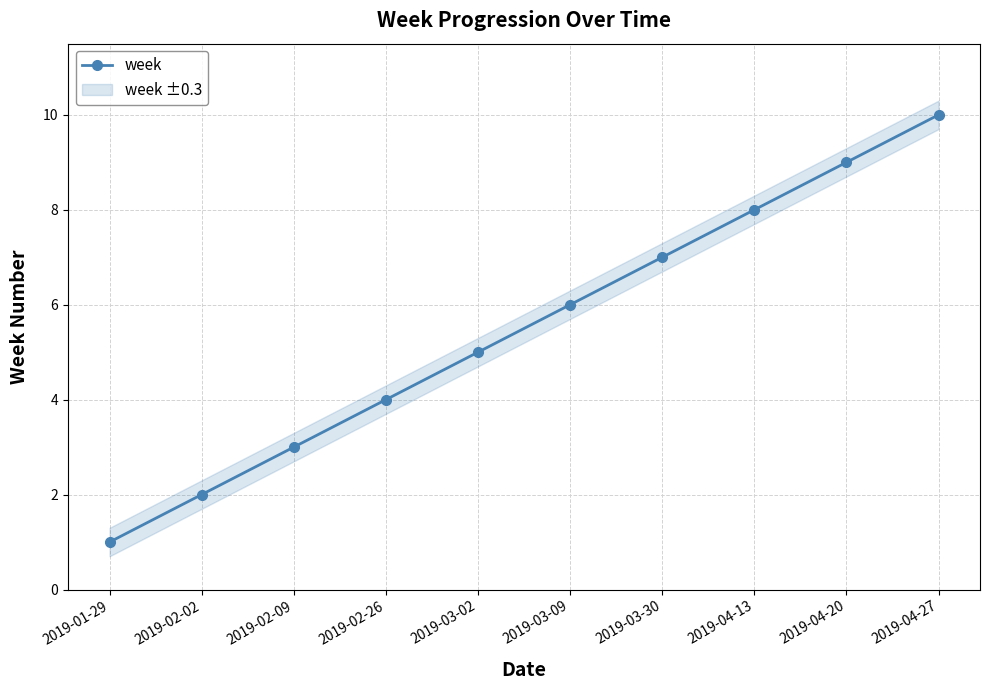

What is the sum of all values?

55